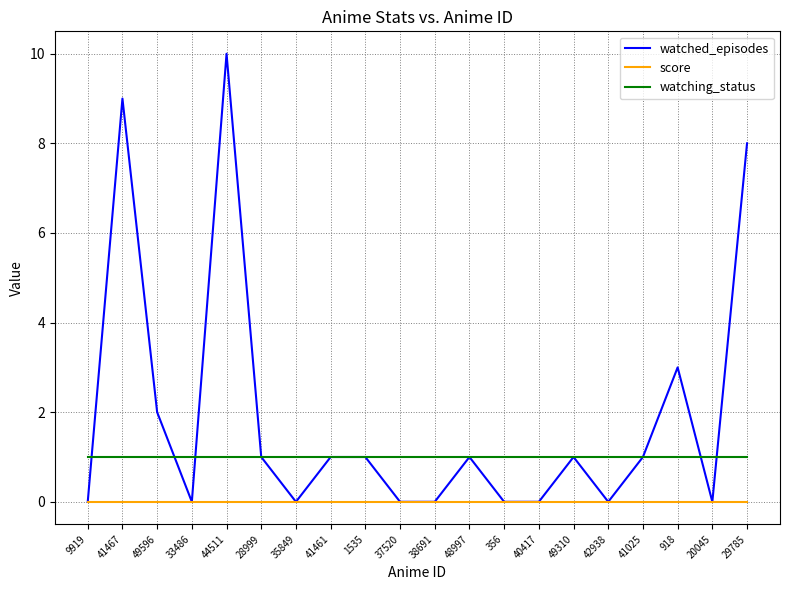

What is the minimum value for watching_status?

1